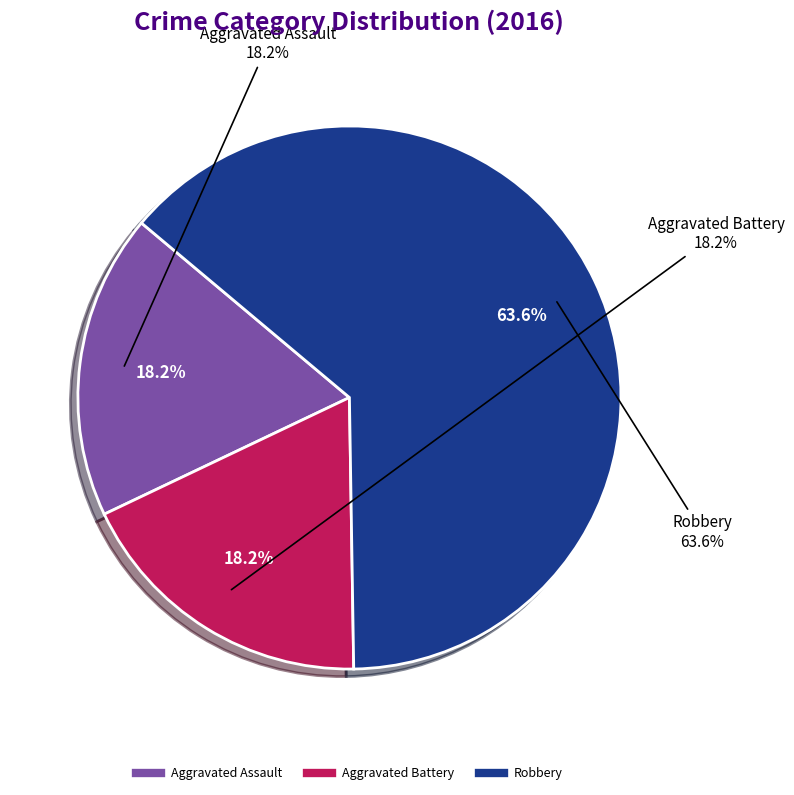

To the nearest percent, what is the average slice percentage?

33%